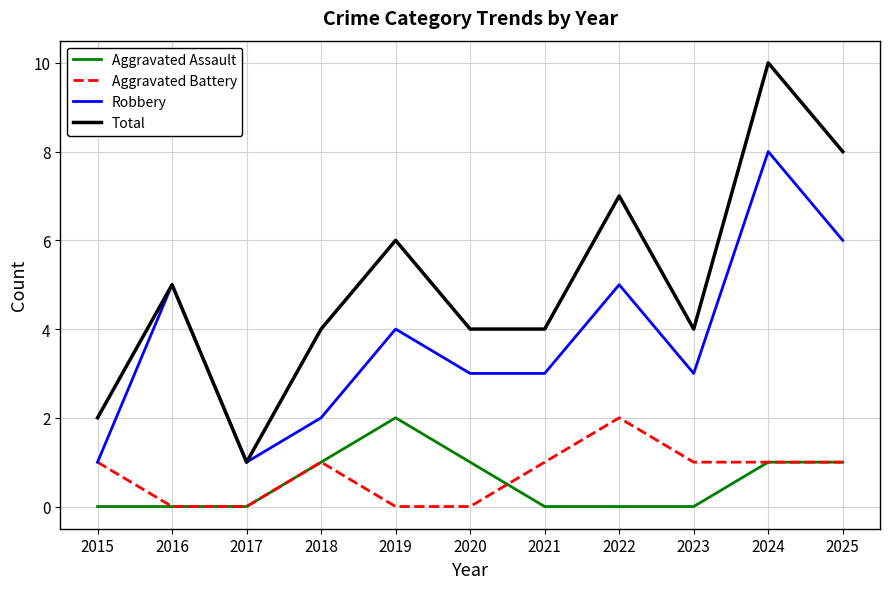

In Robbery, how many points are higher than both neighbors (excluding endpoints)?

4